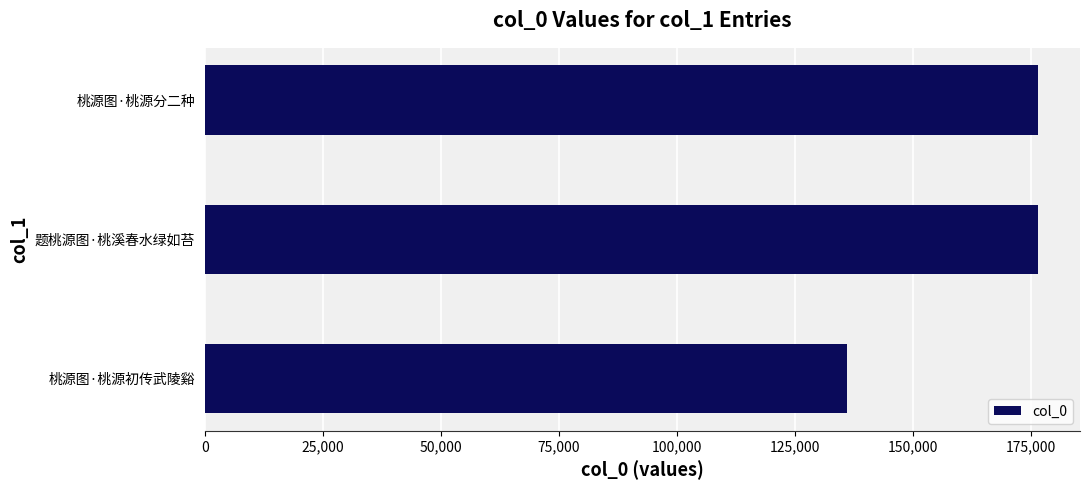

Where is the data nearest to the value 156234?

桃源图·桃源分二种